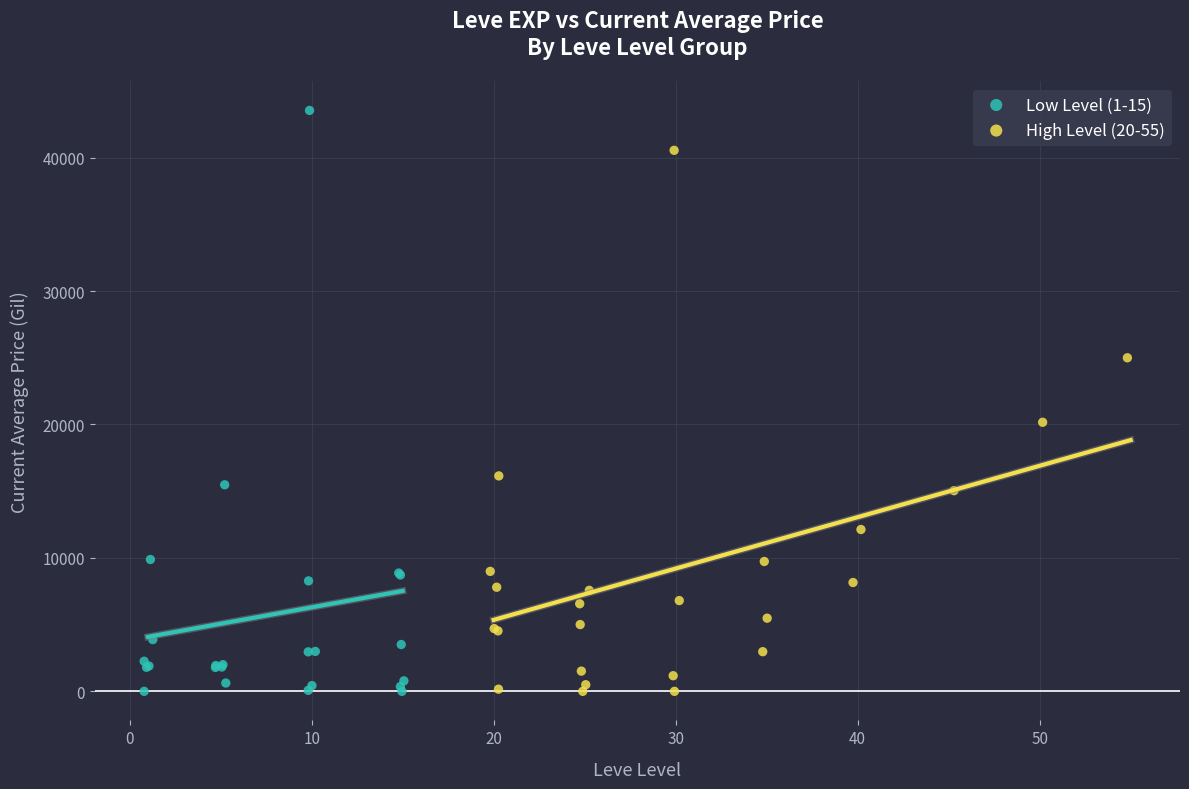

Which series has the largest Y range (max minus min)?

Low Level (1-15)